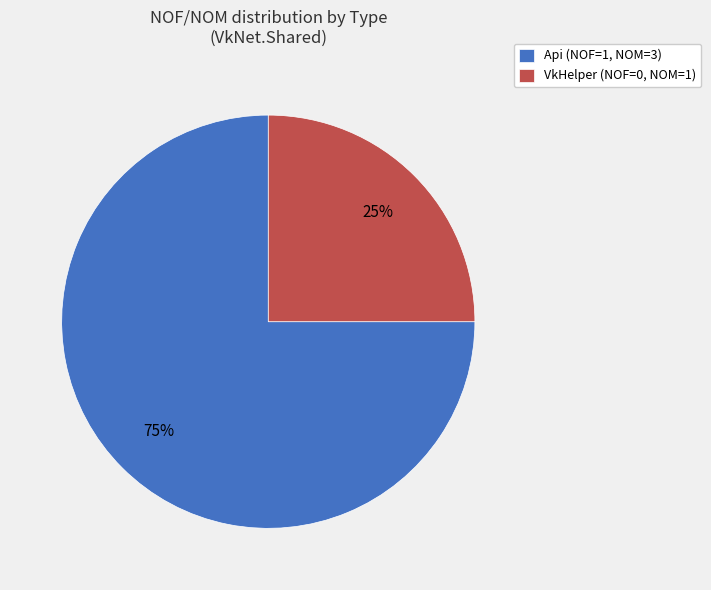

To the nearest percent, what is the combined percentage of VkHelper and Api?

100%